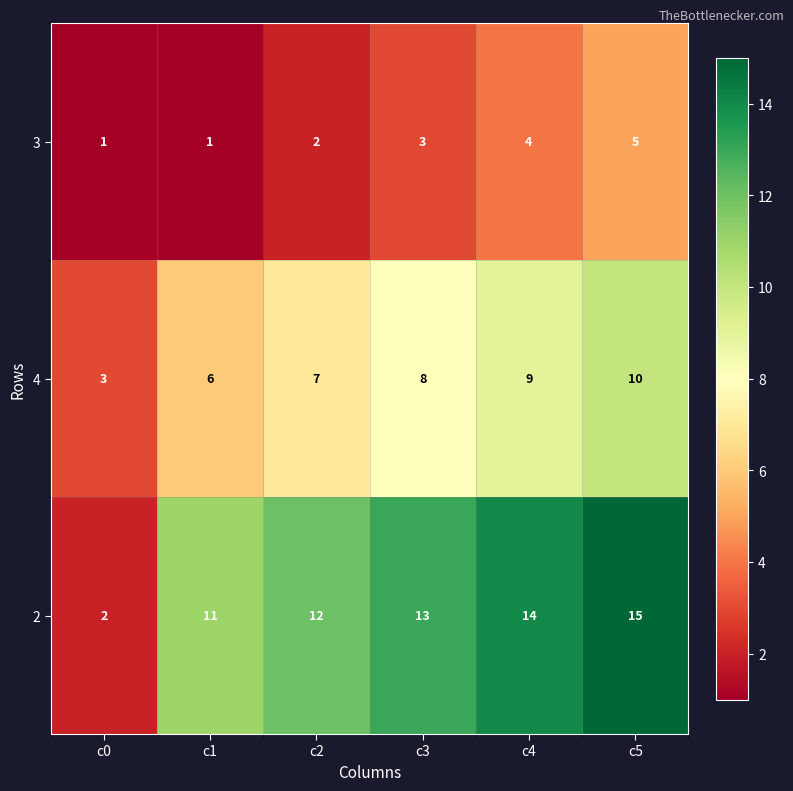

Reading right to left, what are all the values shown in this chart?

3: c5=5	c4=4	c3=3	c2=2	c1=1	c0=1
4: c5=10	c4=9	c3=8	c2=7	c1=6	c0=3
2: c5=15	c4=14	c3=13	c2=12	c1=11	c0=2